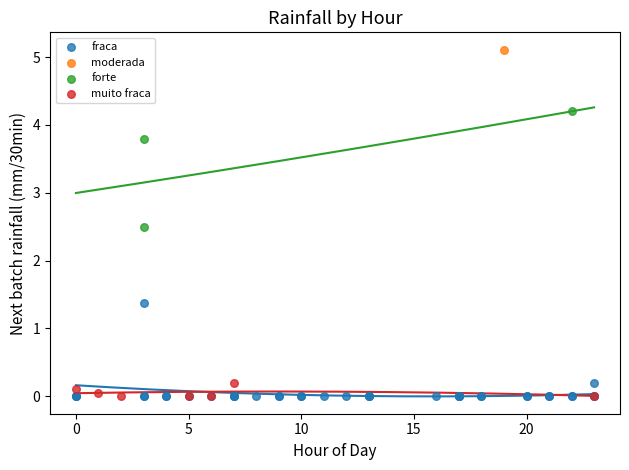

What are all the series names shown in the legend?

fraca, moderada, forte, muito fraca